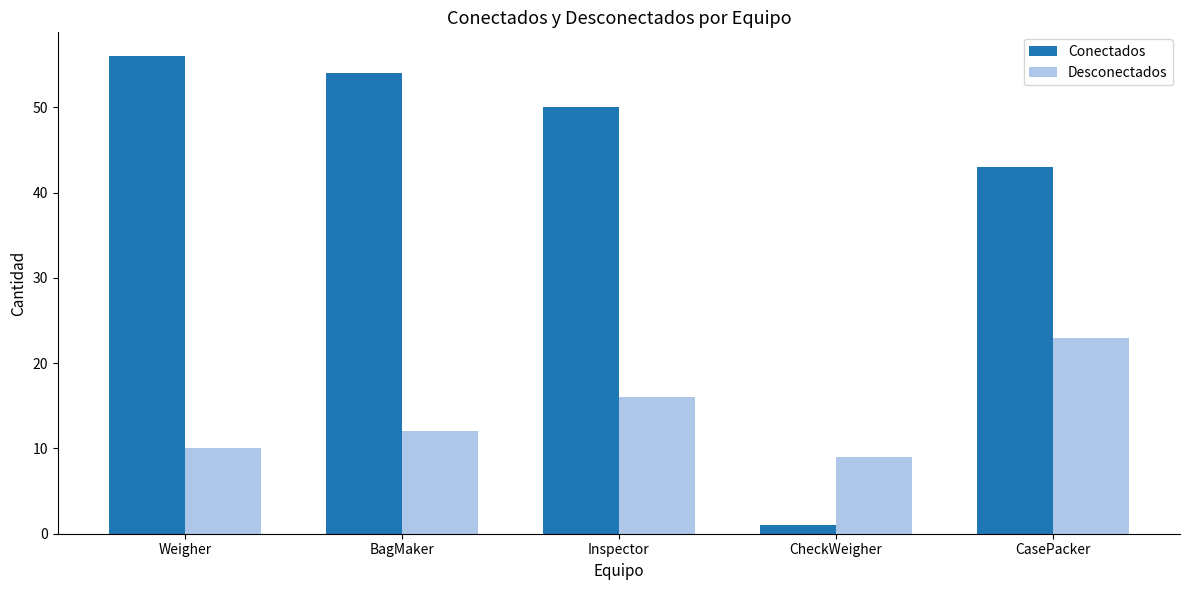

At which label does Conectados first exceed 50?

Weigher